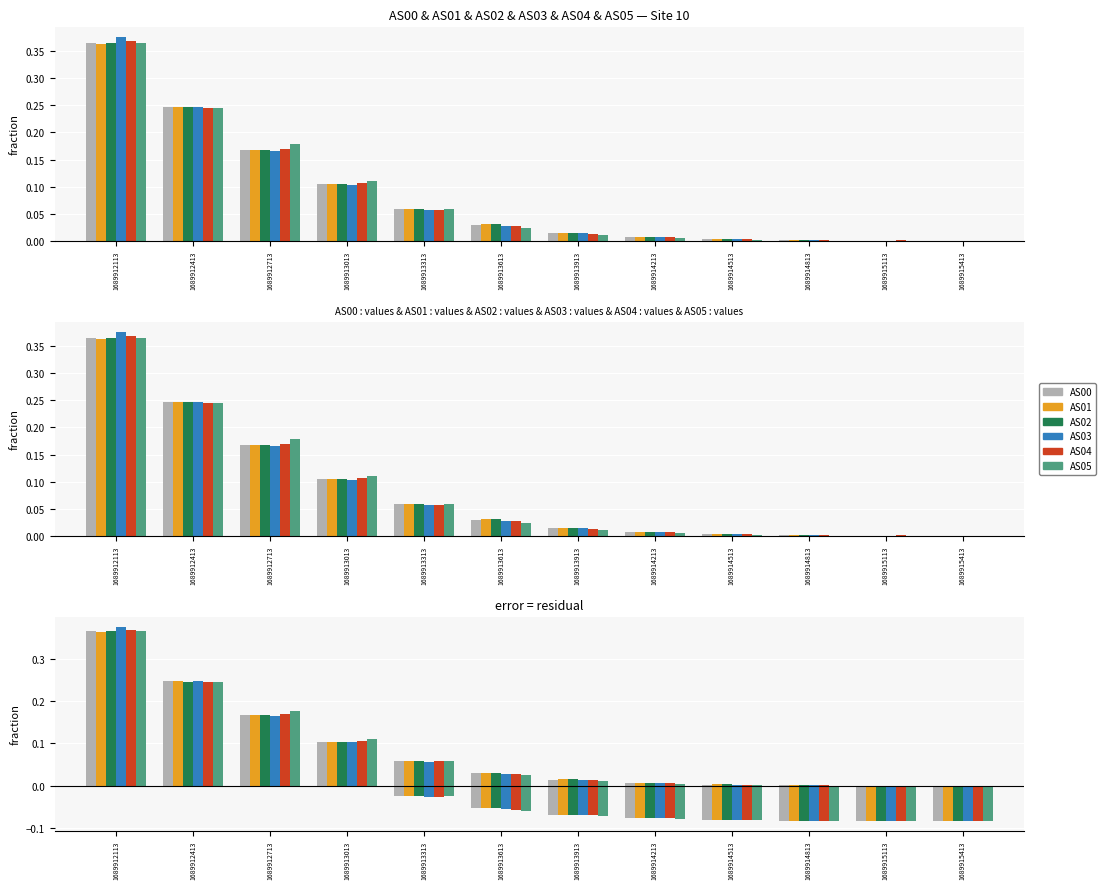

Which series has the widest spread of values?

AS03